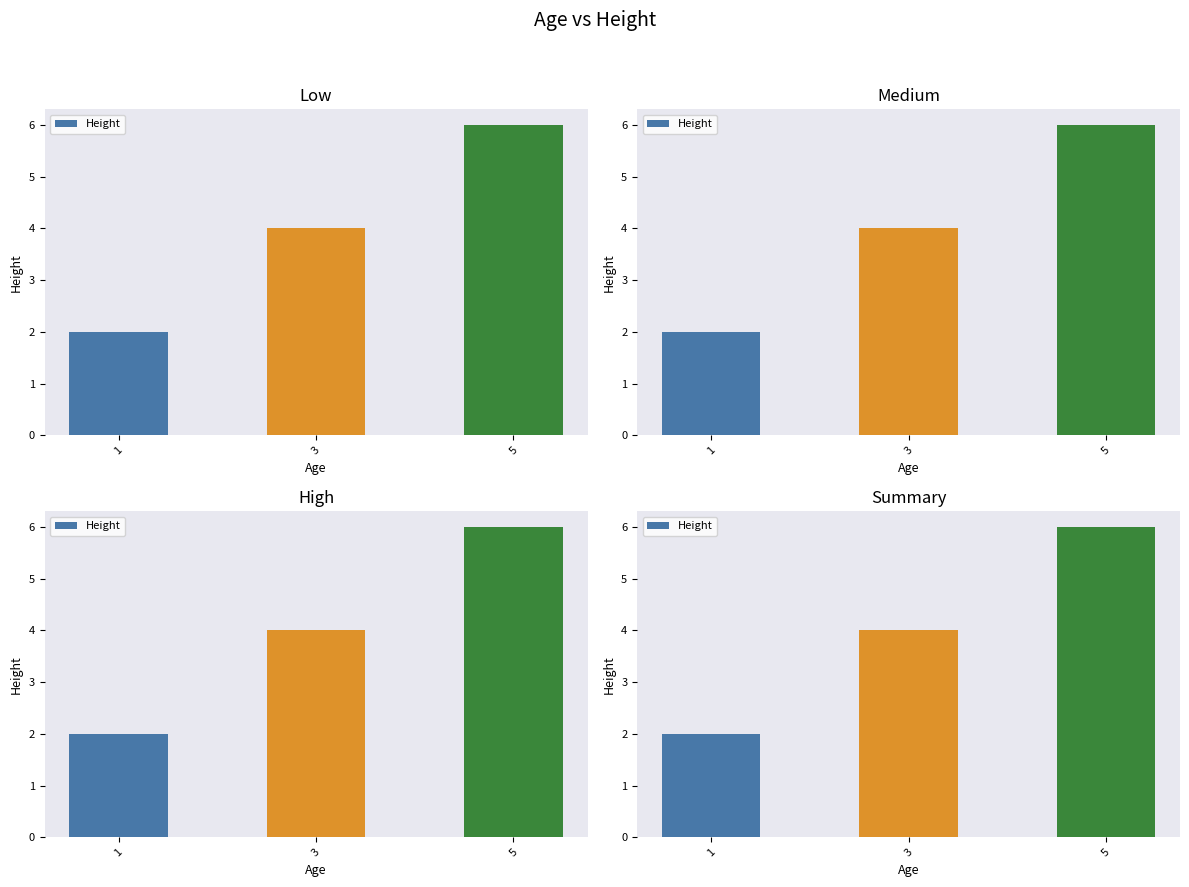

The chart shows a value of 2 at 1. True or false?

True